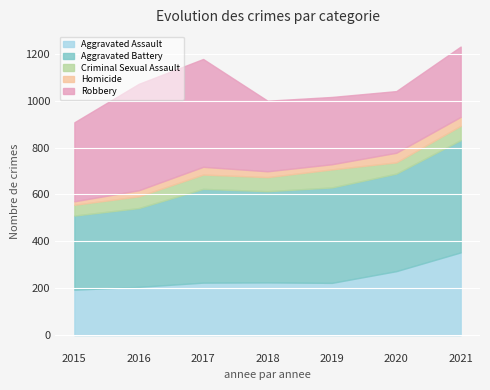

Reading left to right, what are all the values shown in this chart?

Aggravated Assault: 194	206	224	225	223	273	353
Aggravated Battery: 316	336	400	389	407	416	479
Criminal Sexual Assault: 46	50	61	60	77	48	61
Homicide: 15	26	33	25	22	41	38
Robbery: 337	454	460	301	287	263	300